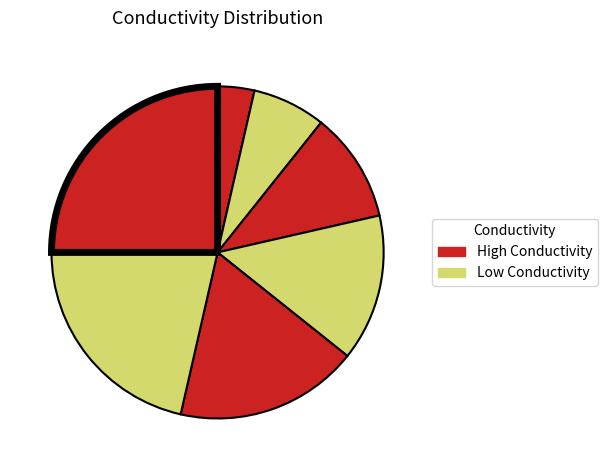

Count the number of slices in the pie.

7